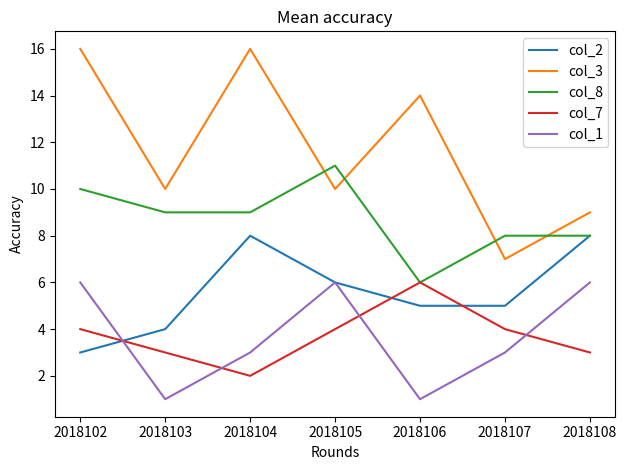

What is the difference between the maximum and minimum values in the col_7 series?

4